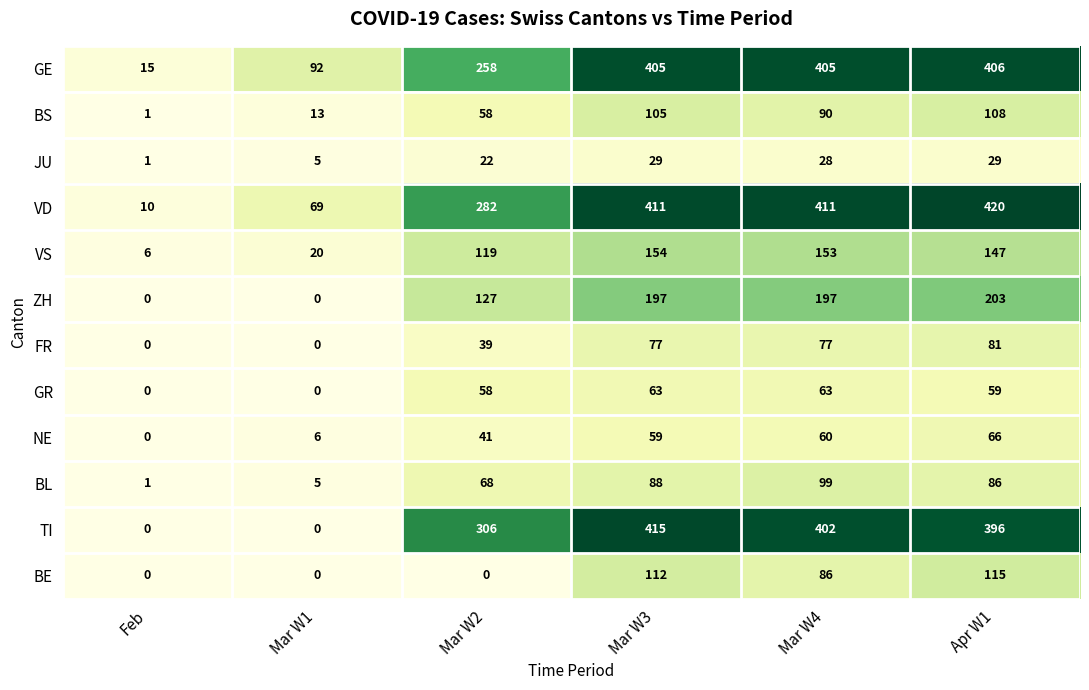

The value of ZH at Mar W4 is 197. True or false?

True